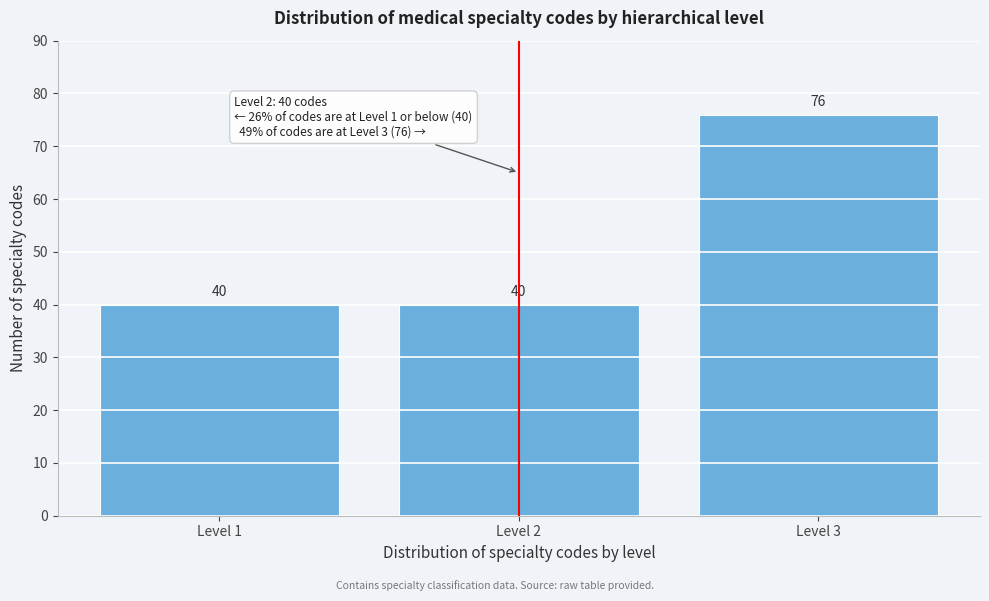

Reading left to right, extract all data points from this chart.

40	40	76